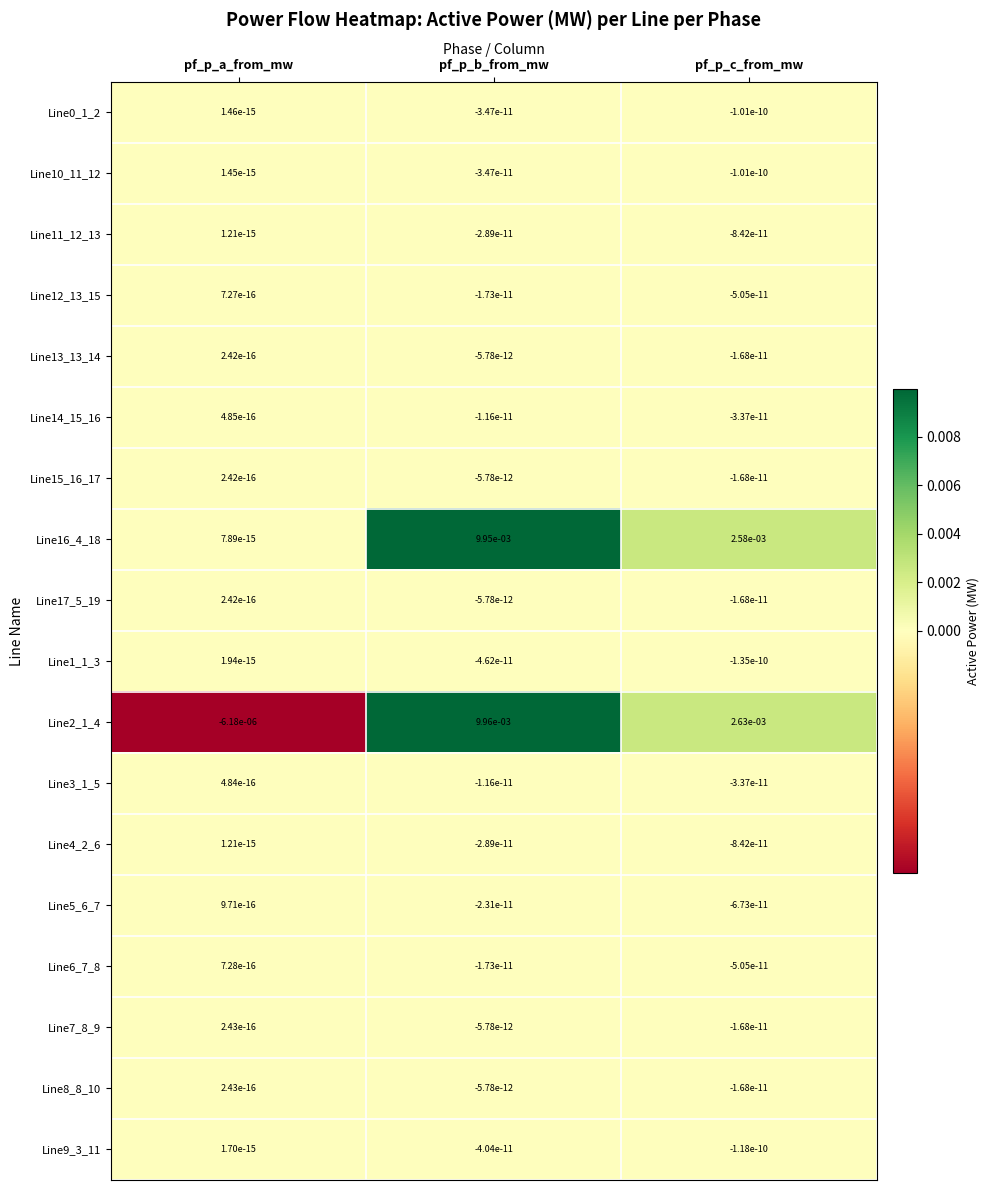

Is it true that Line6_7_8 equals 0.0 at pf_p_a_from_mw?

True